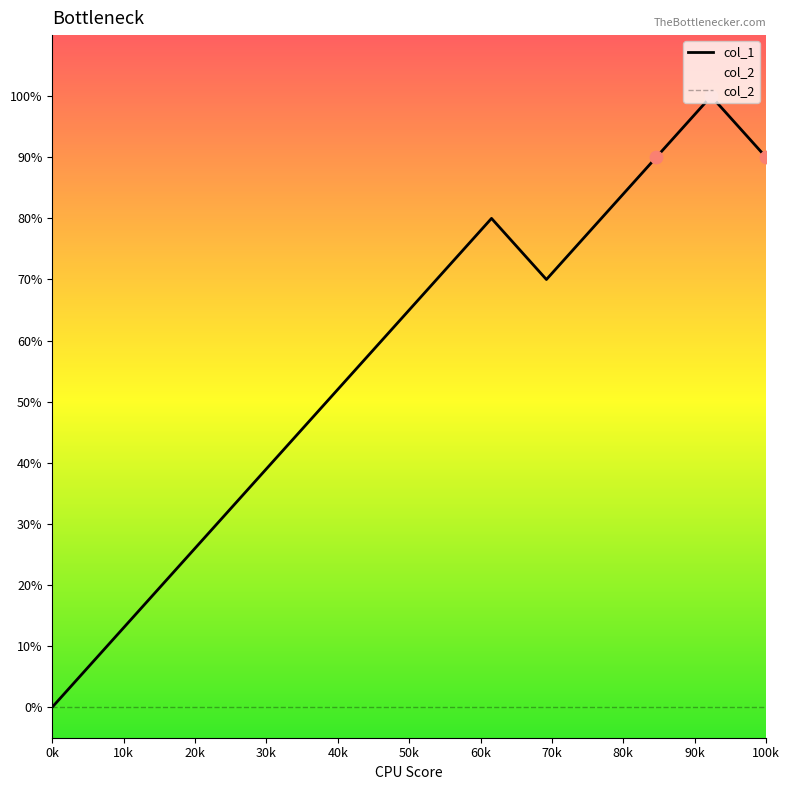

What are all the series names shown in the legend?

col_1, col_2